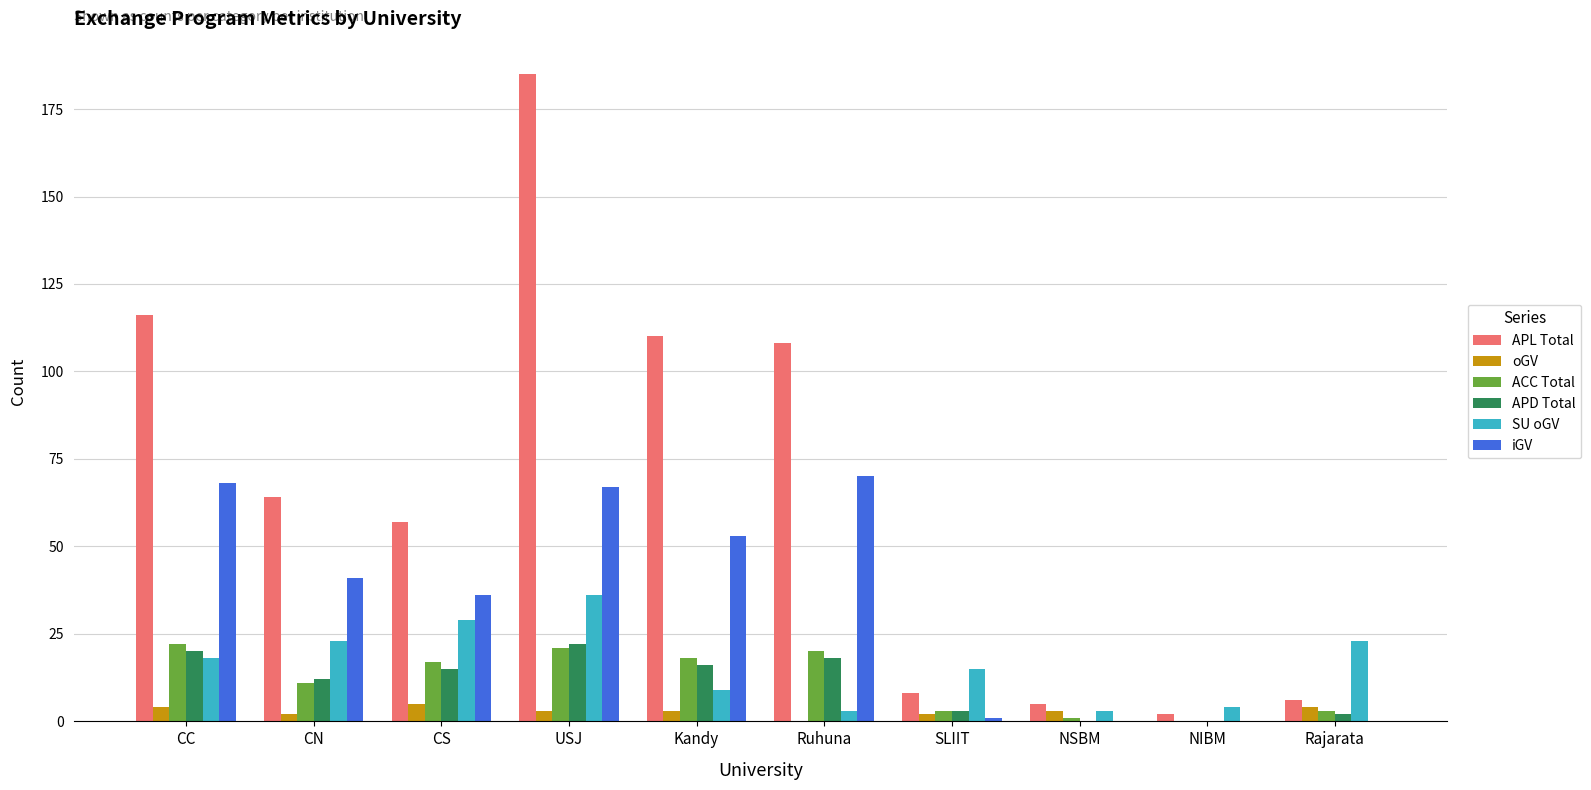

How many categories are shown in the chart?

10